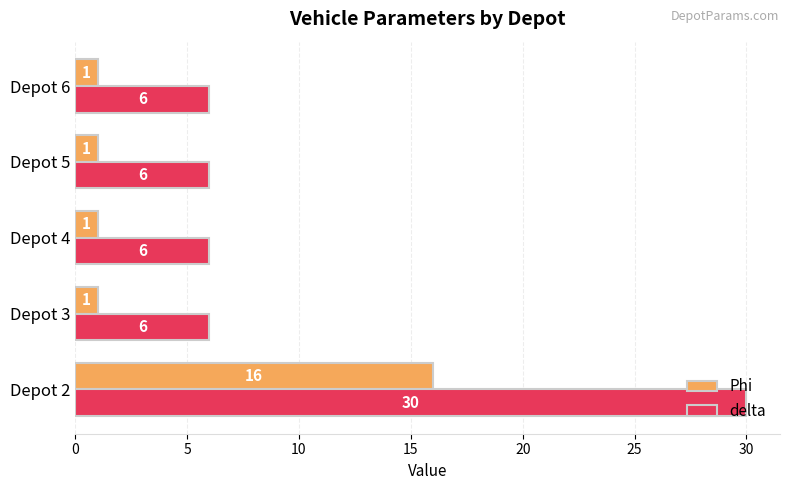

List the series in order of their peak value, highest first.

delta, Phi